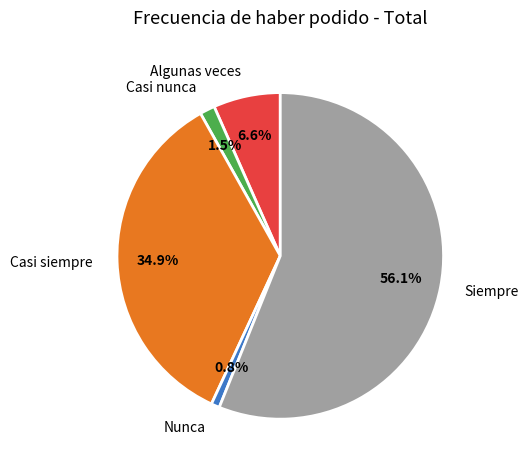

To the nearest percent, what is the difference between the largest and smallest slice percentages?

55%